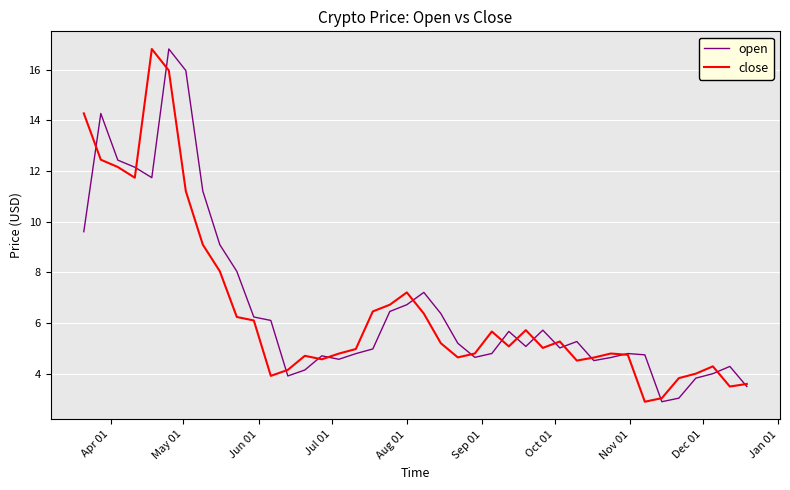

What is the minimum value shown in the chart?

2.9